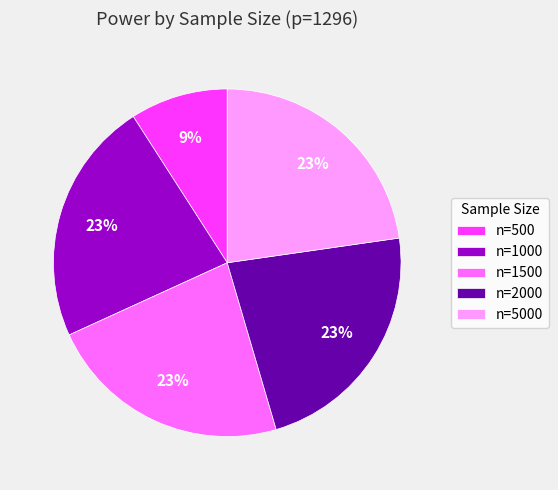

Which has a higher value, n=5000 or n=500?

n=5000